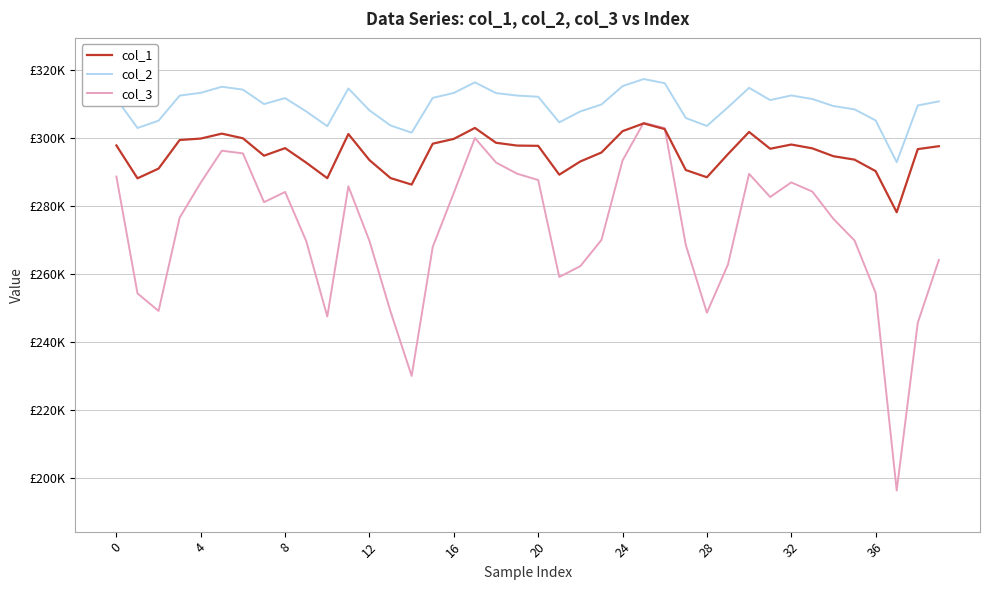

Does the chart display data point markers on the line(s)?

No